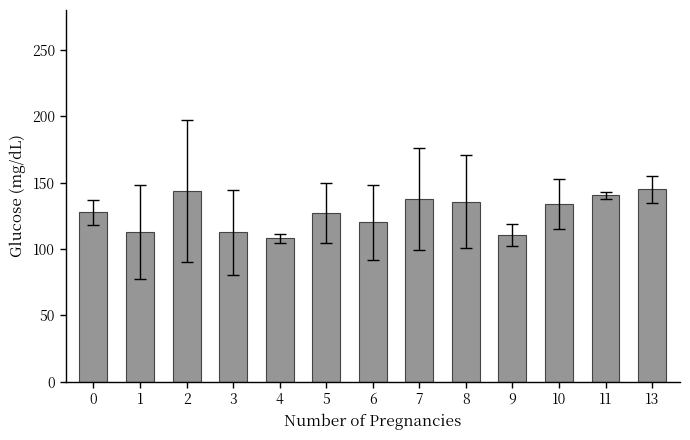

True or false: the data shows 228.3 at 10.

False